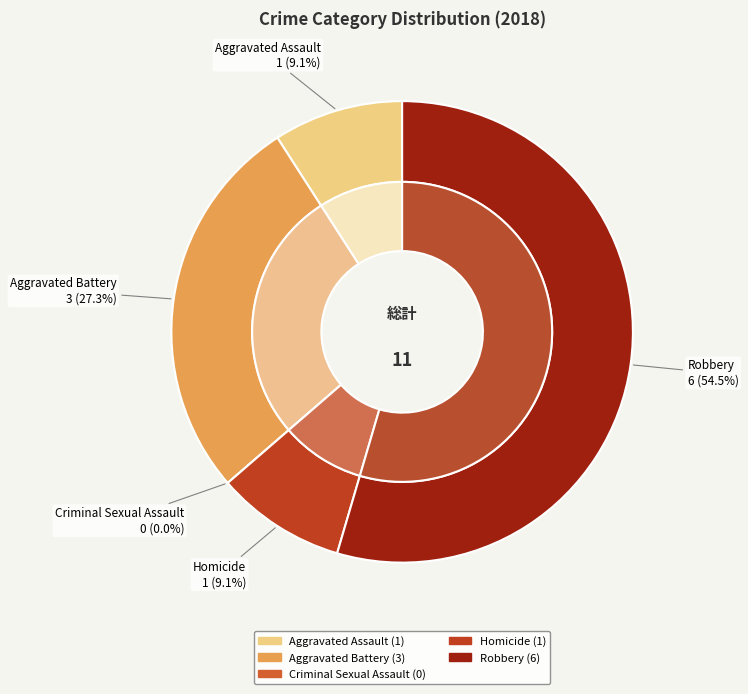

Rank the categories by value from highest to lowest.

Robbery, Aggravated Battery, Aggravated Assault, Homicide, Criminal Sexual Assault